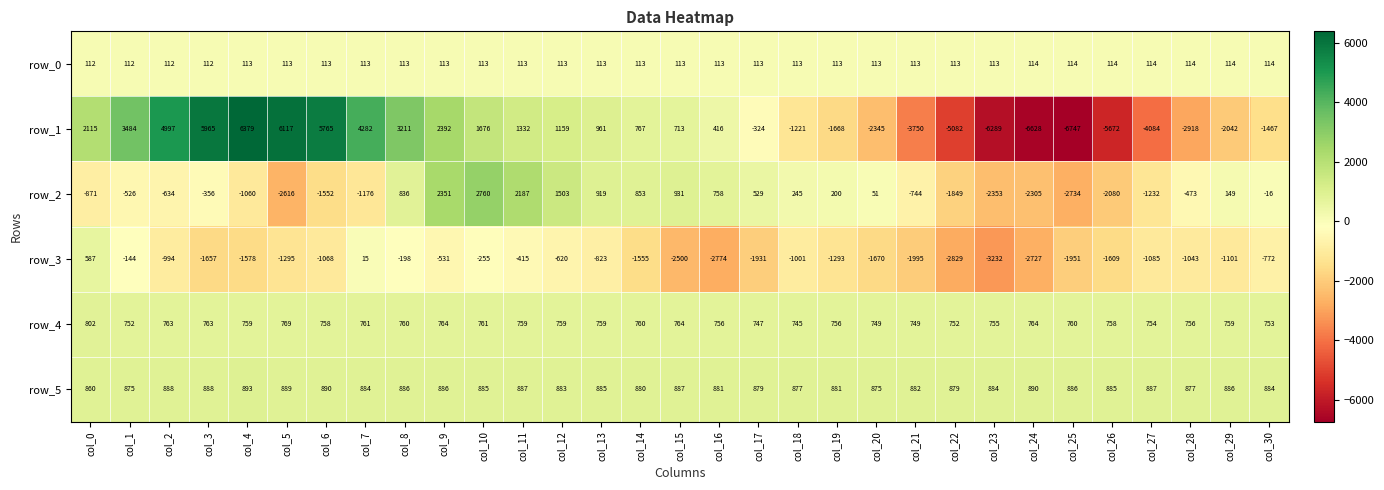

How many values in the row_0 series are below 113?

4